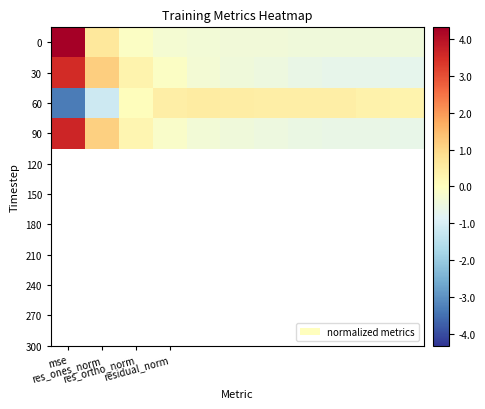

Reading left to right, list all the values displayed in this chart.

0: 4.3	0.6	-0.1	-0.3	-0.4	-0.4	-0.4	-0.4	-0.4	-0.4	-0.4
30: 3.5	1.2	0.3	-0.1	-0.3	-0.4	-0.5	-0.6	-0.6	-0.7	-0.7
60: -3.3	-1.2	0.0	0.4	0.5	0.5	0.5	0.4	0.4	0.4	0.3
90: 3.6	1.1	0.2	-0.1	-0.3	-0.4	-0.5	-0.6	-0.6	-0.6	-0.6